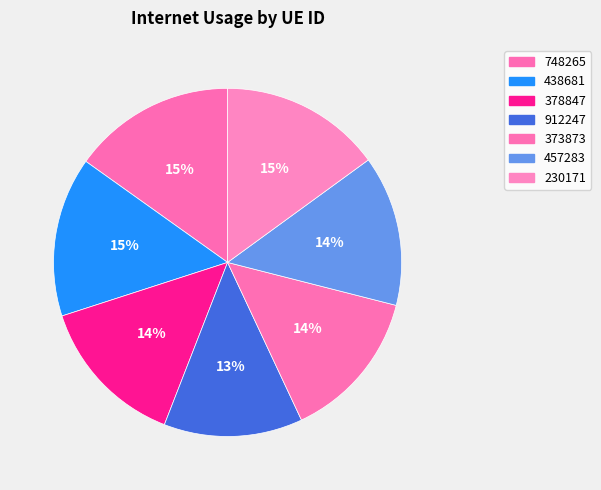

Which category has the biggest portion of the pie?

748265